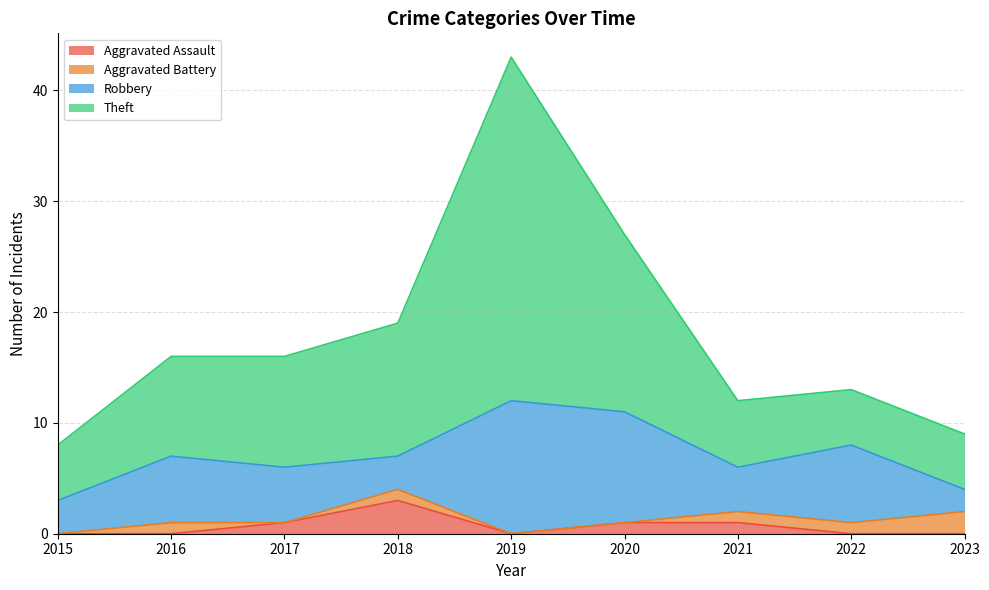

True or false: Theft has a value of 21 at 2021.

False